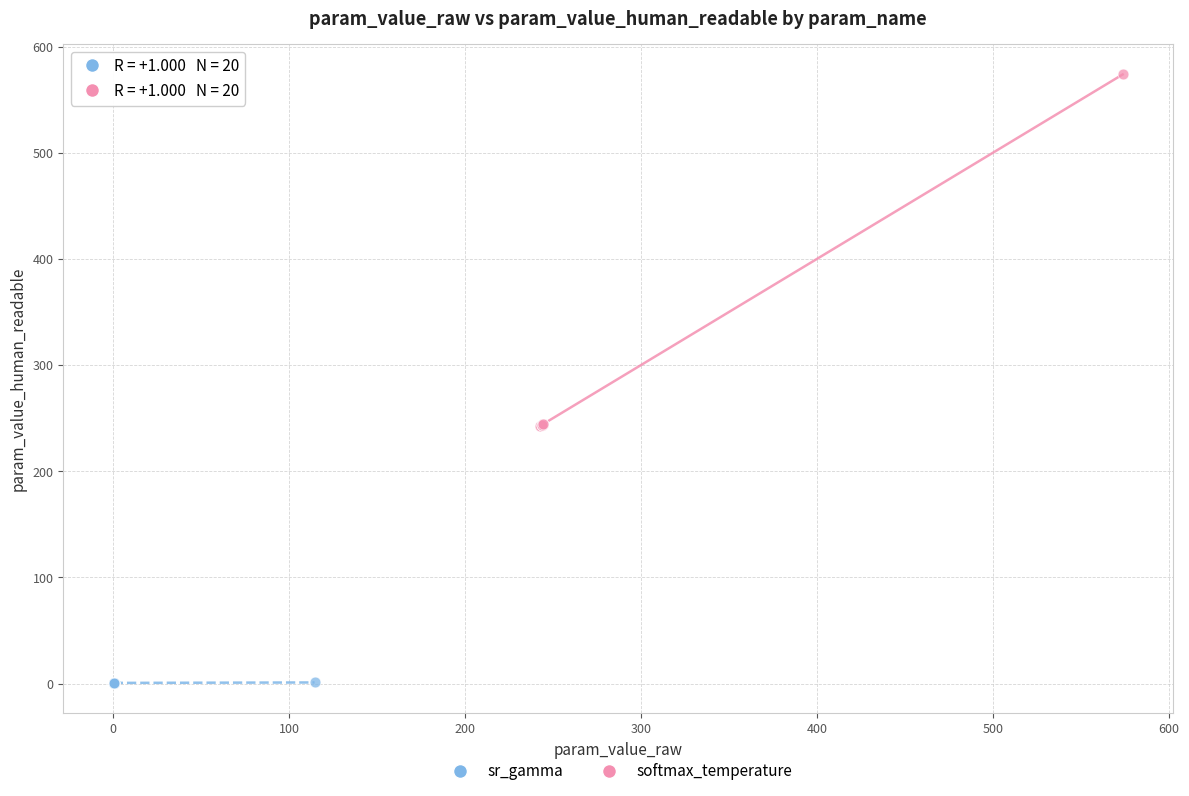

Which series has the largest Y range (max minus min)?

softmax_temperature